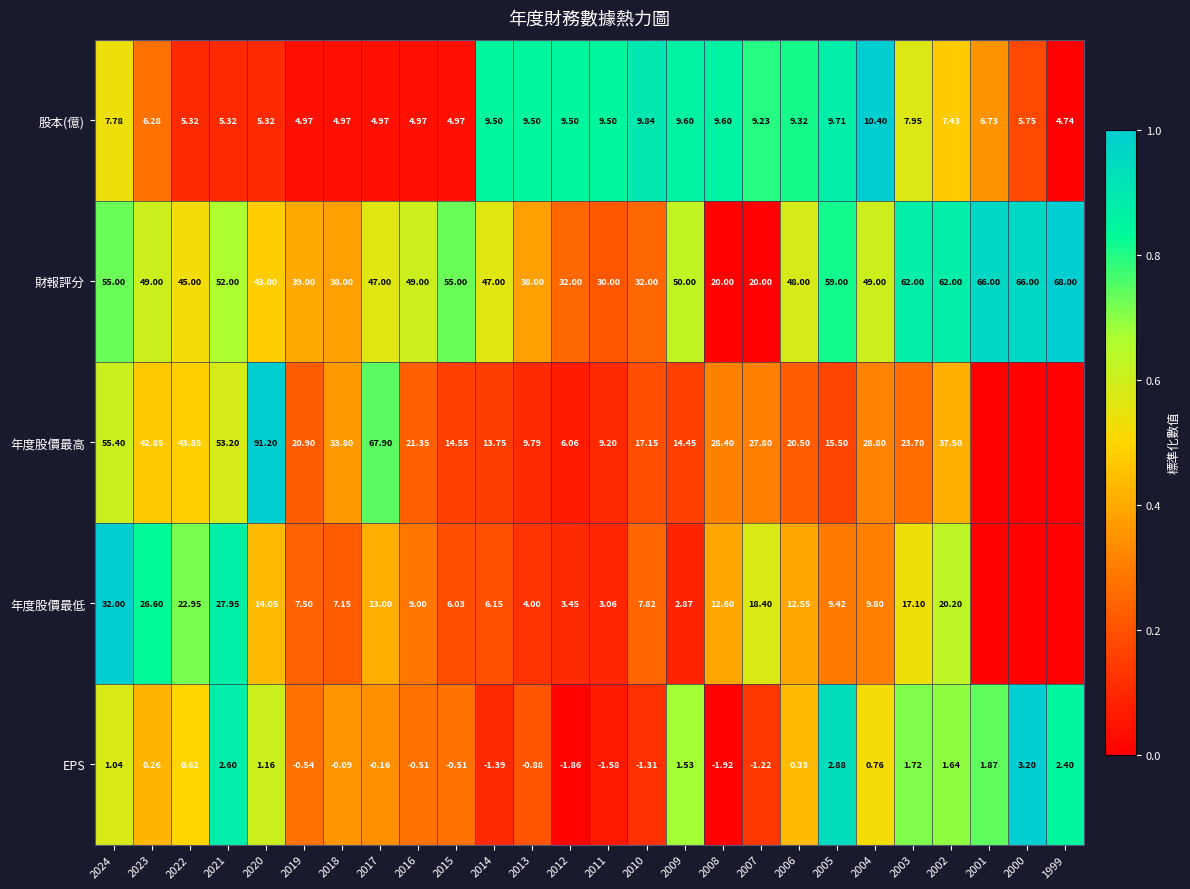

What is the difference between the highest and lowest values at 2015?

55.5